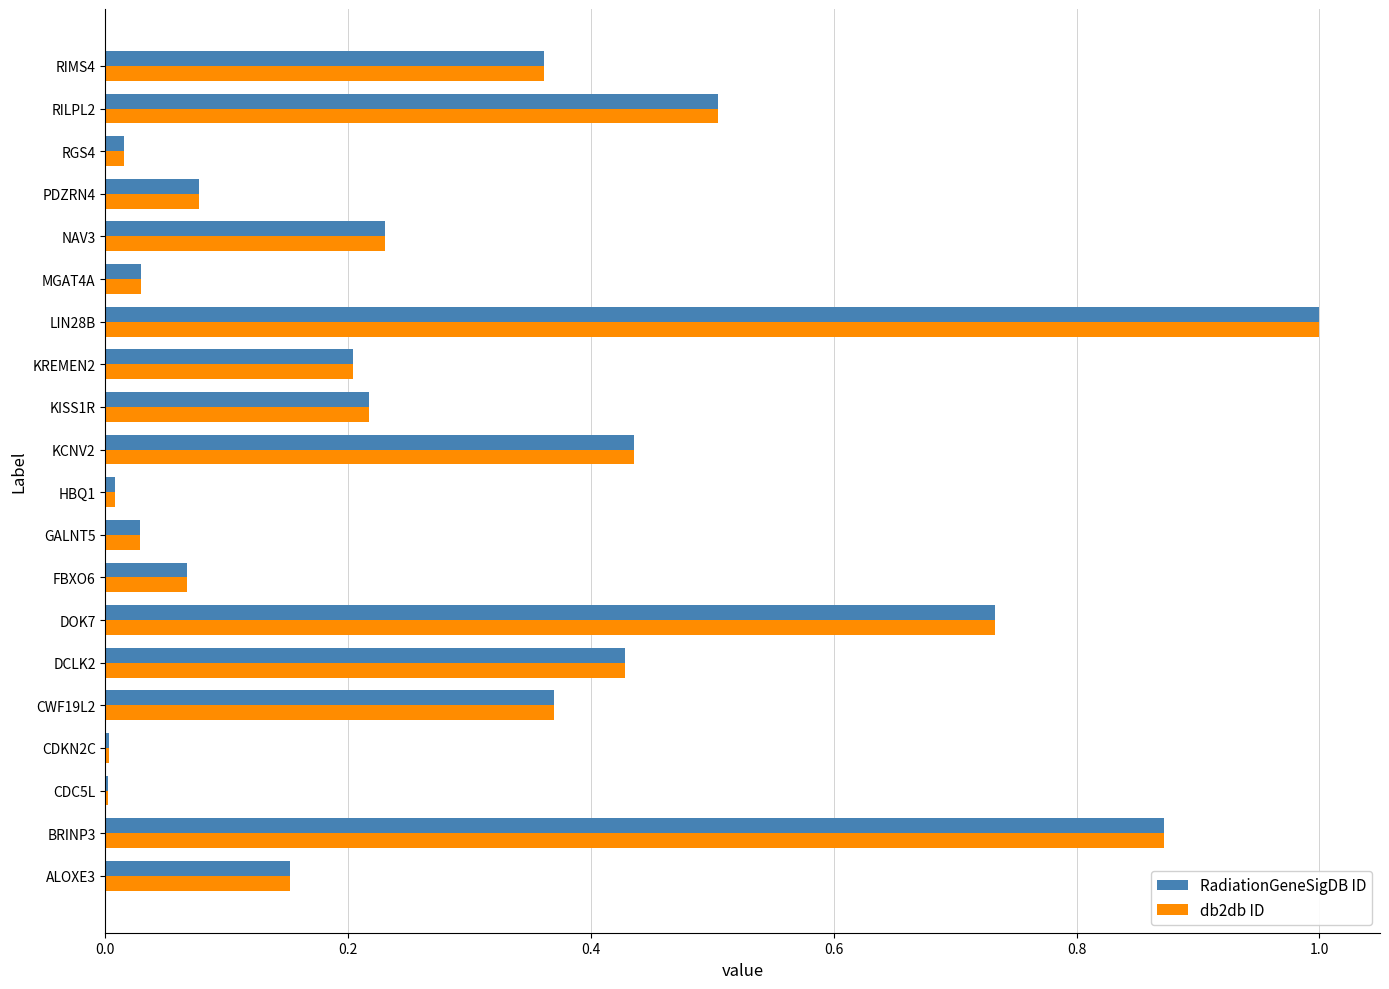

The value of RadiationGeneSigDB ID at KISS1R is 0.1. True or false?

False